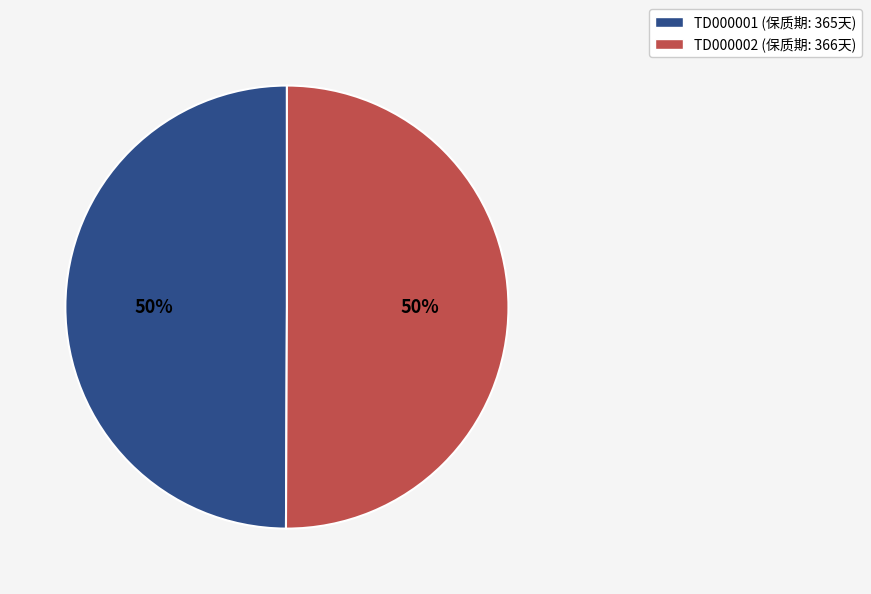

To the nearest percent, what is the combined percentage of TD000001 and TD000002?

100%